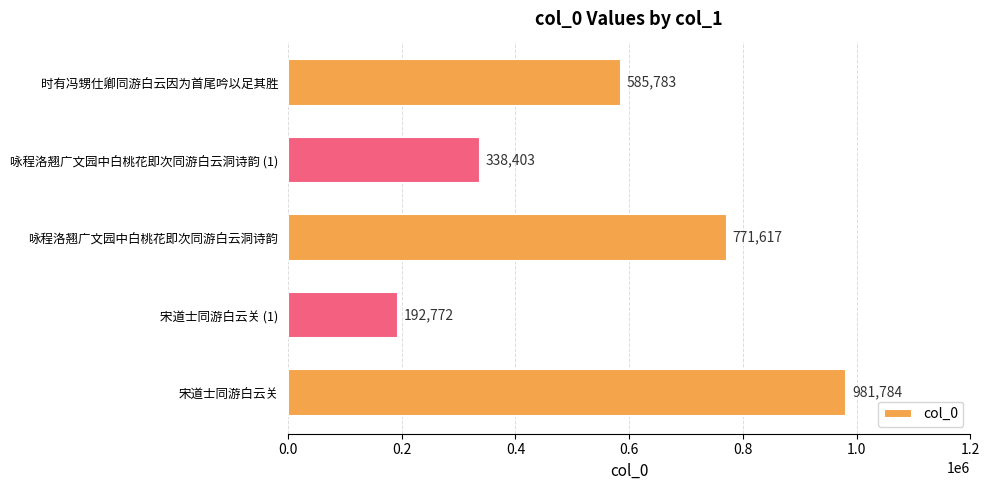

How many values are below 585783?

2